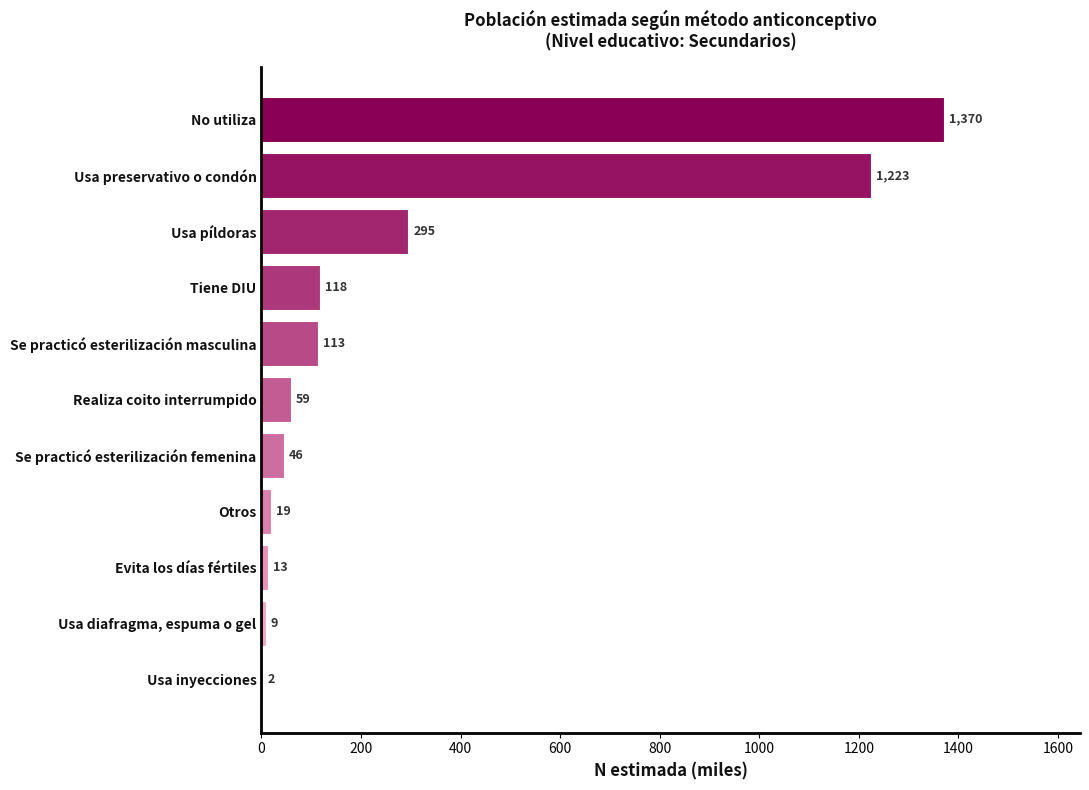

Which label corresponds to the largest value in the chart?

No utiliza